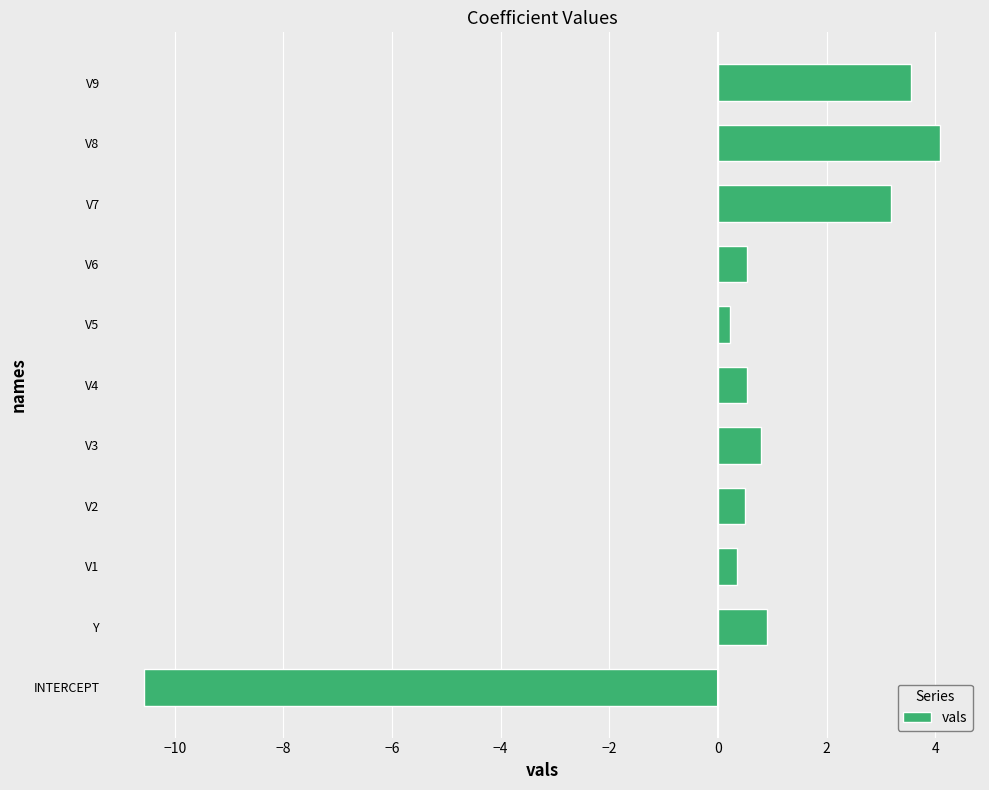

What is the minimum value shown in the chart?

-10.6